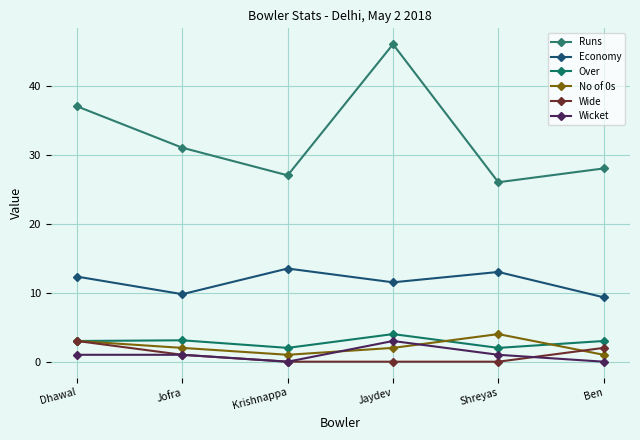

Rank the series at Krishnappa from lowest to highest value.

Wide, Wicket, No of 0s, Over, Economy, Runs